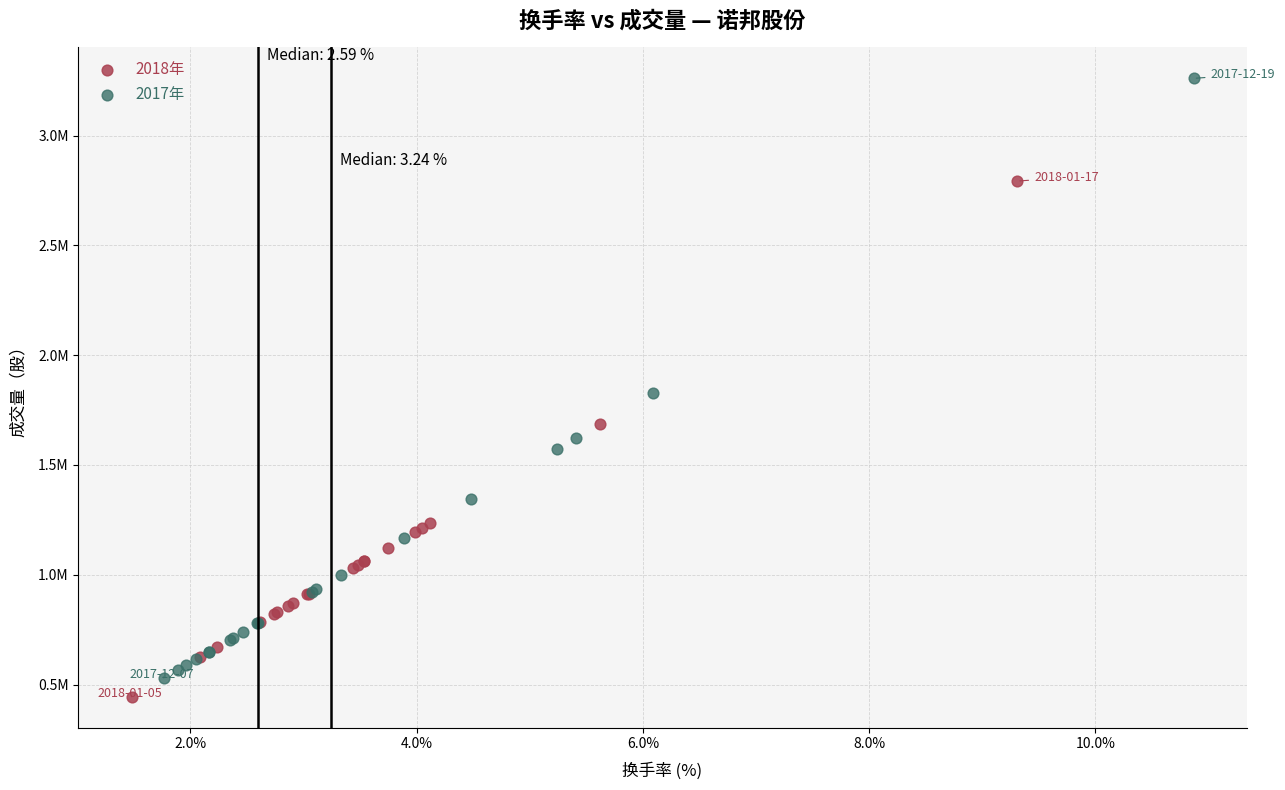

Which series contains the highest Y value?

2017年